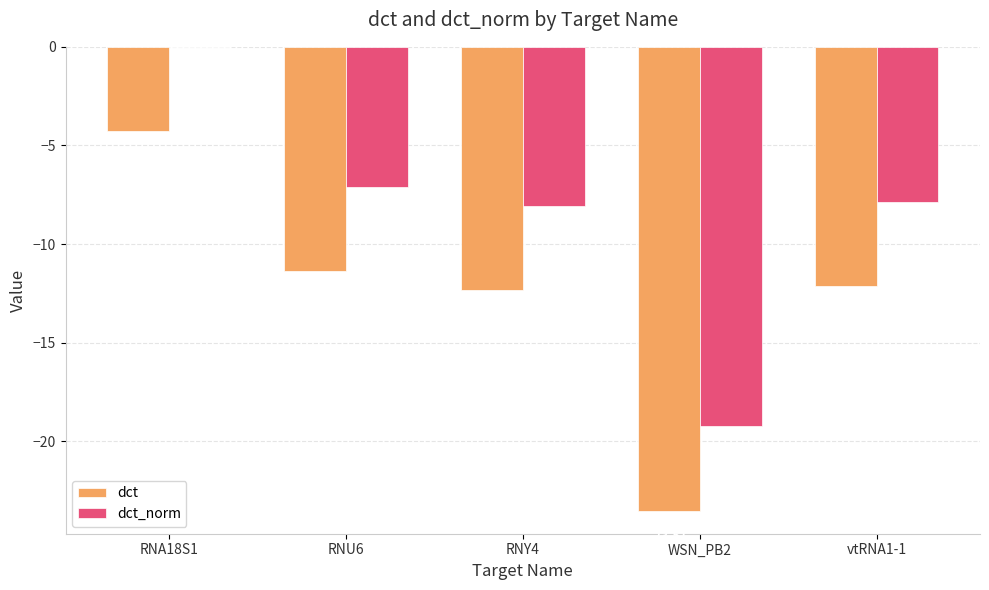

What is the total value across all series at vtRNA1-1?

-20.0